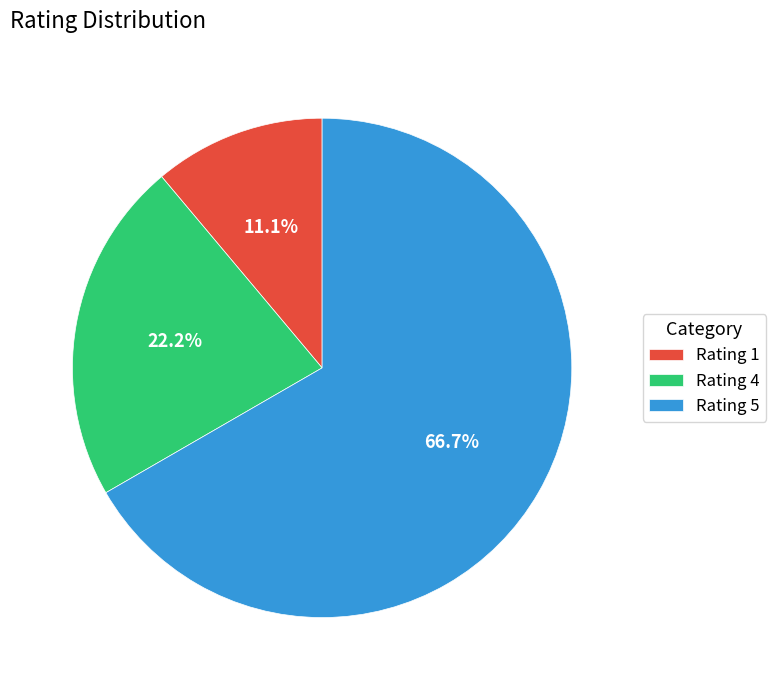

Rank the categories by value from lowest to highest.

Rating 1, Rating 4, Rating 5